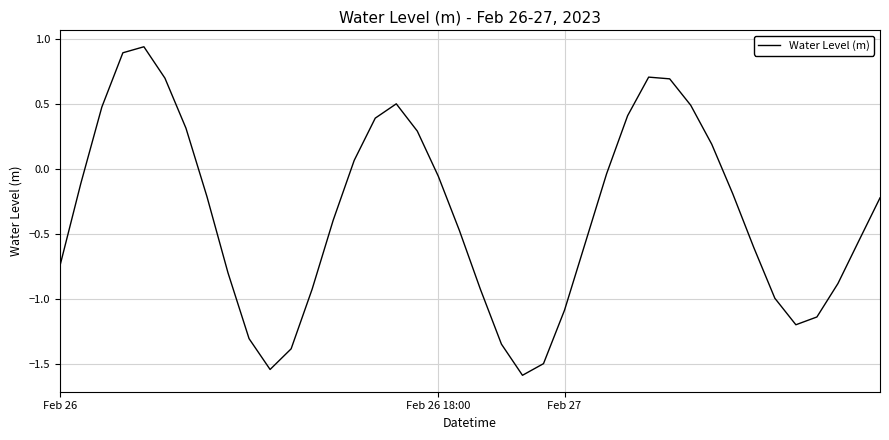

What is the difference between the maximum and minimum values?

2.5